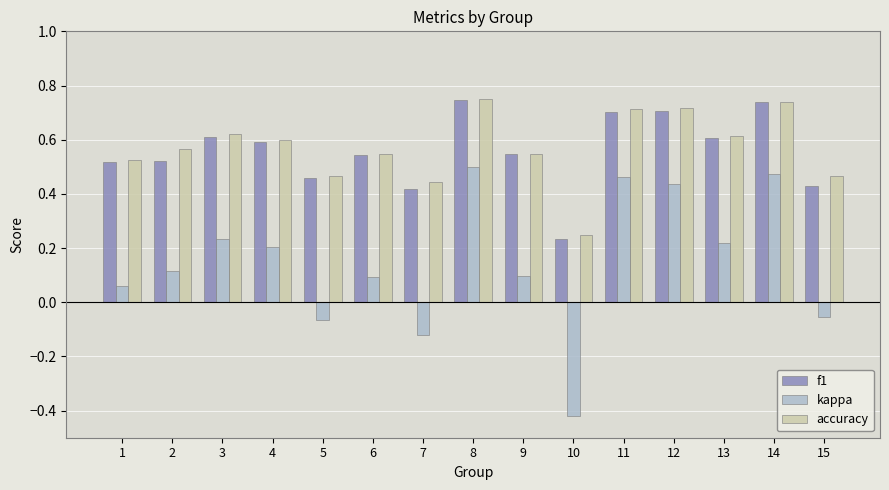

True or false: accuracy has a value of 0.5 at 1.

True